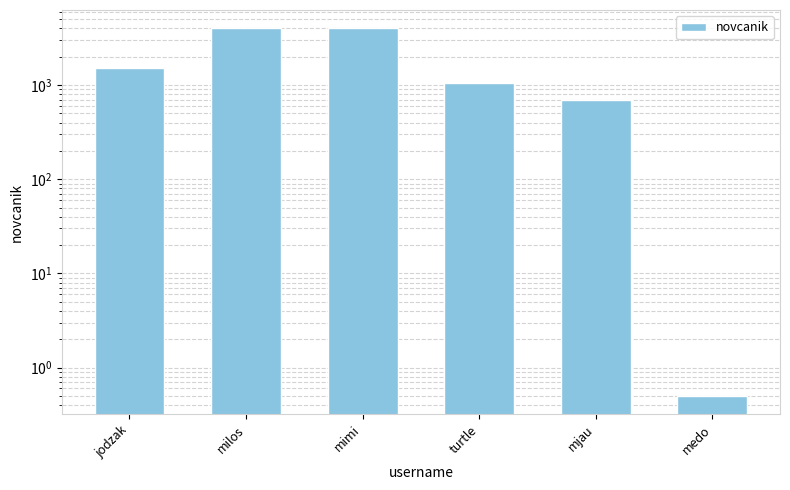

What is the value of the 5th bar from the left?

700.0